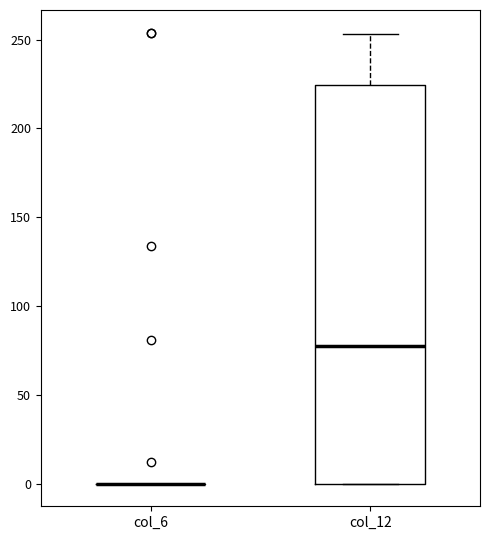

Reading left to right, transcribe this box plot: for each box, give where its median line is, the range the box spans, and where its two whiskers end, as read against the y-axis. The values are not printed on the chart, so give them approximately, as read against the axis.

col_6: box collapsed to a line at 0, whiskers 0 to 0
col_12: median 80, box 0 to 225, whiskers 0 to 255